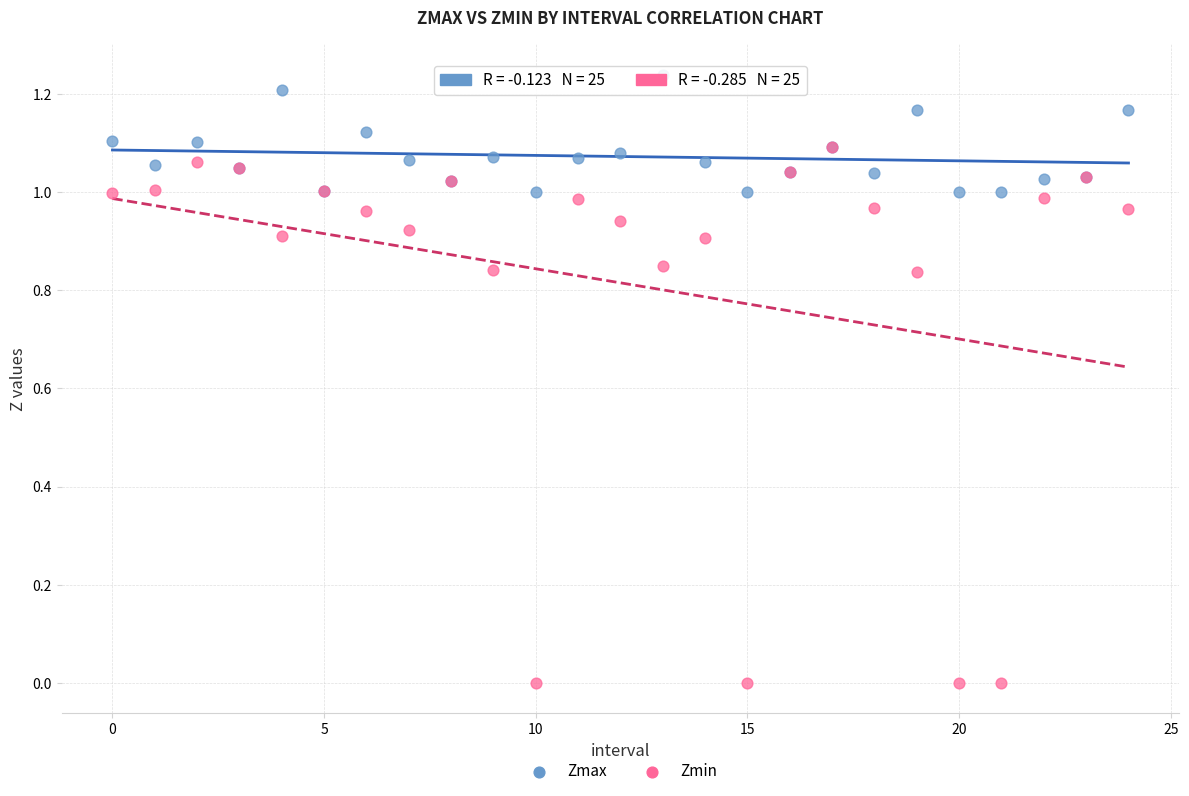

Which series reaches the minimum Y coordinate?

Zmin